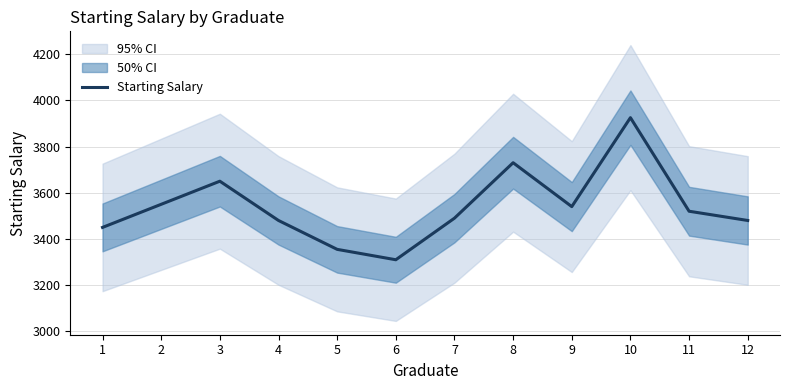

How many data points are above 3520?

5